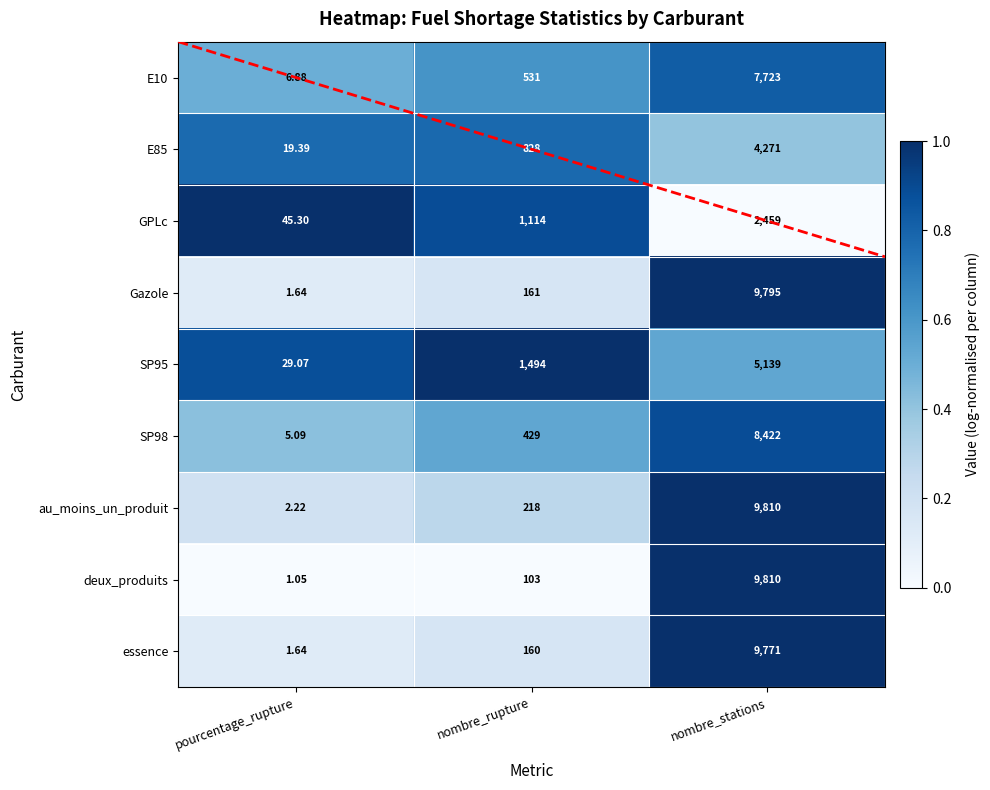

At which category is the sum across all series the highest?

nombre_stations